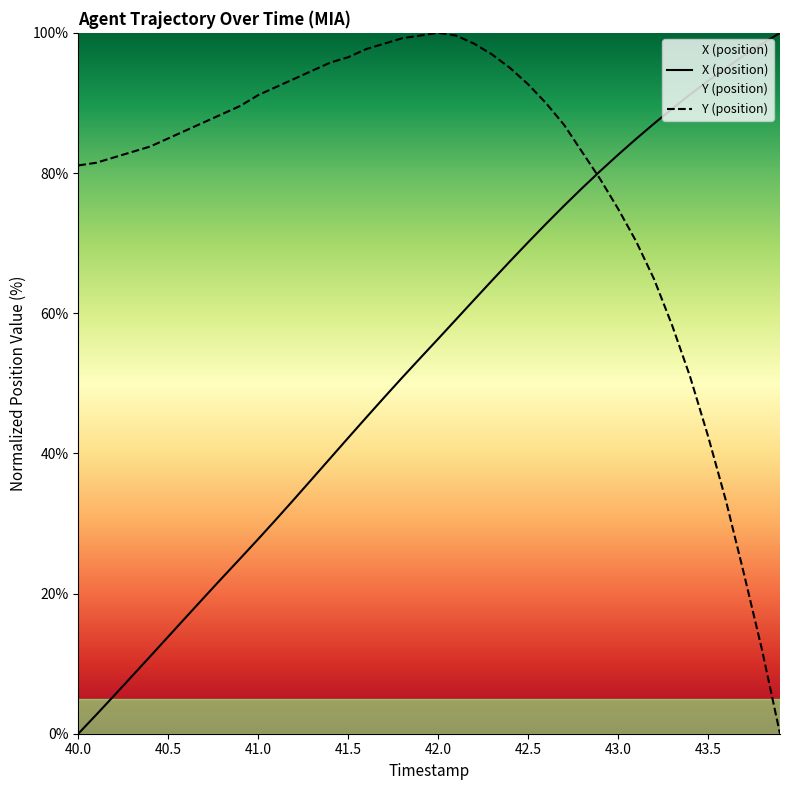

Rank the categories by X value from highest to lowest.

43.9, 43.8, 43.7, 43.6, 43.5, 43.4, 43.3, 43.2, 43.1, 43.0, 42.9, 42.8, 42.7, 42.6, 42.5, 42.4, 42.3, 42.2, 42.1, 42.0, 41.9, 41.8, 41.7, 41.6, 41.5, 41.4, 41.3, 41.2, 41.1, 41.0, 40.9, 40.8, 40.7, 40.6, 40.5, 40.4, 40.3, 40.2, 40.1, 40.0